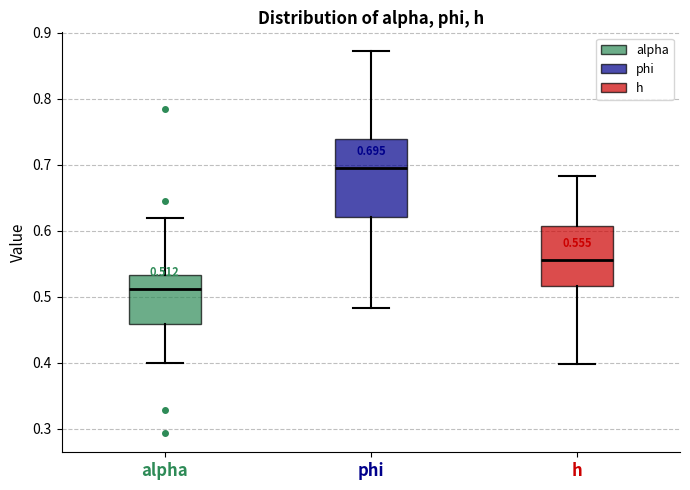

Which box's median line is the highest?

phi